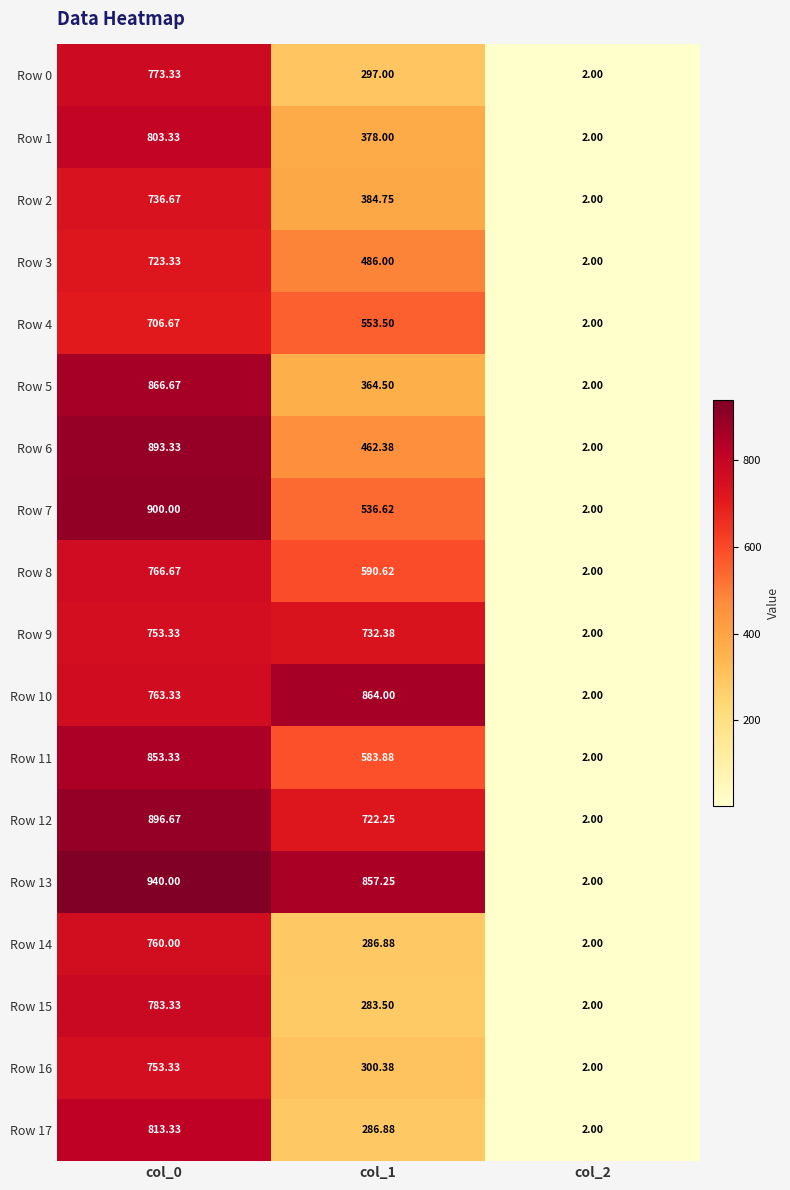

Which series has the widest spread of values?

Row 13